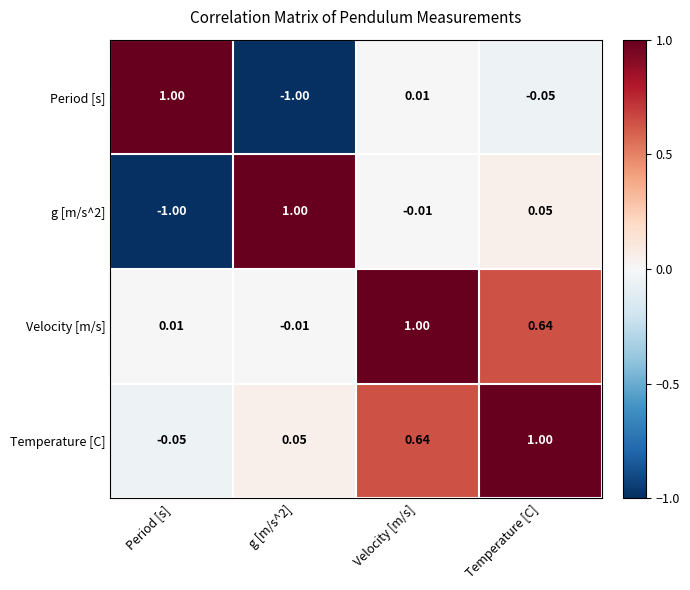

At which label is Temperature [C] closest to 0?

Period [s]